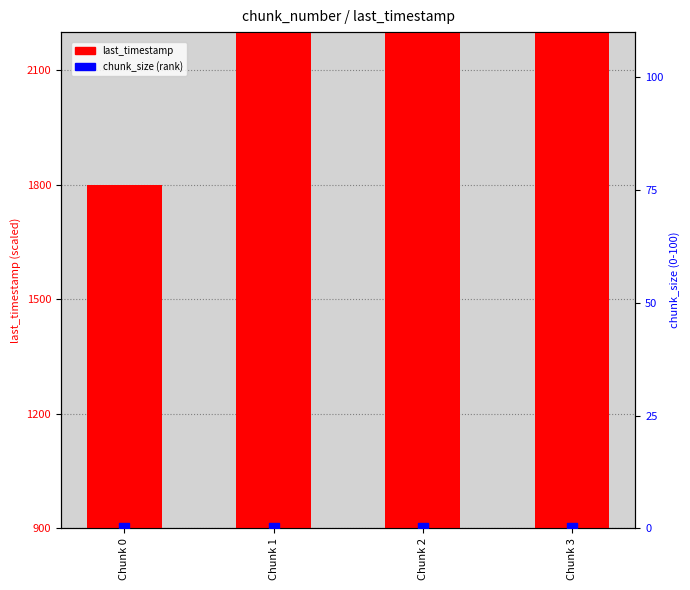

Is the value of last_timestamp at Chunk 1 greater than the value of chunk_size (percentile) at Chunk 3?

Yes